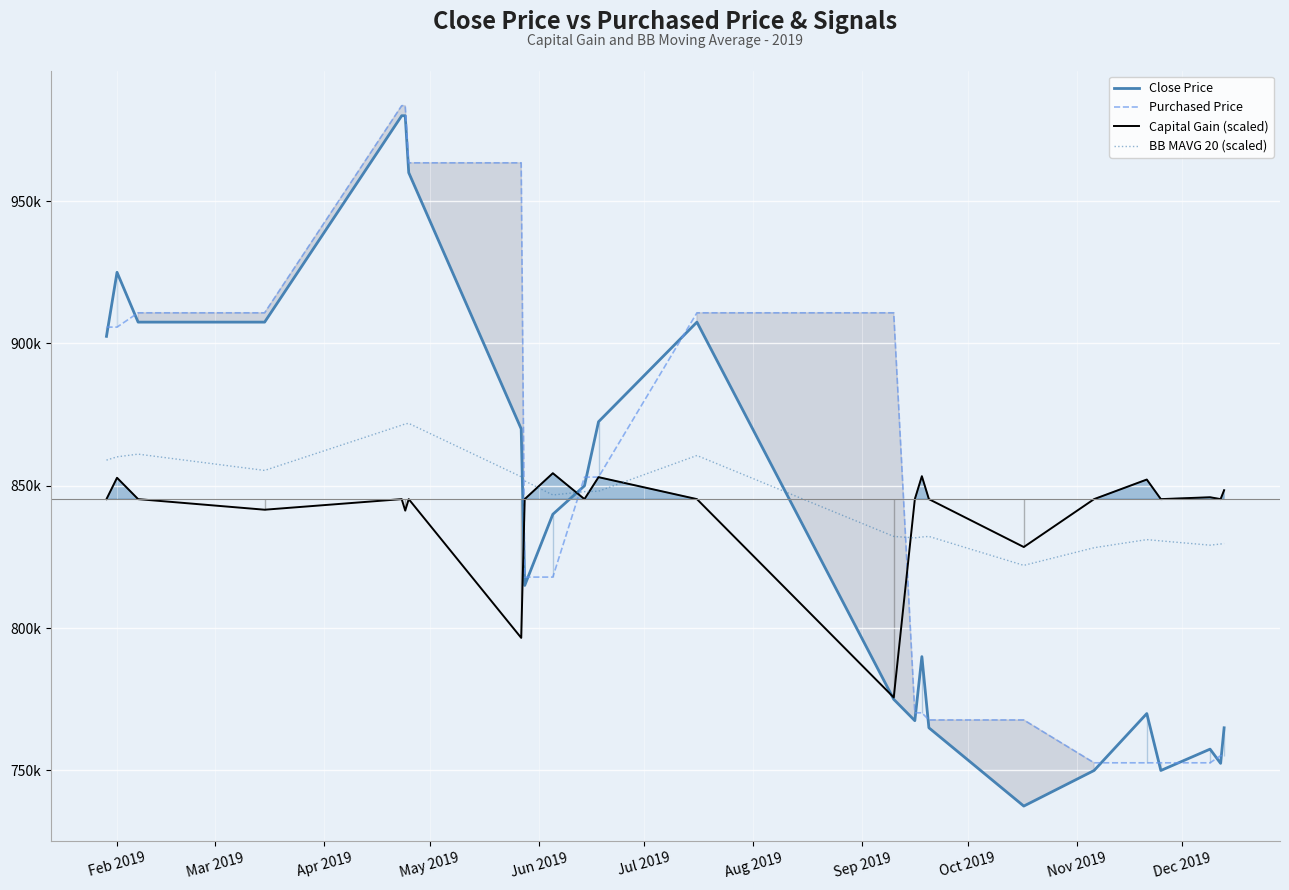

What is the difference between the second highest and minimum values in the Purchased Price series?

230828.0